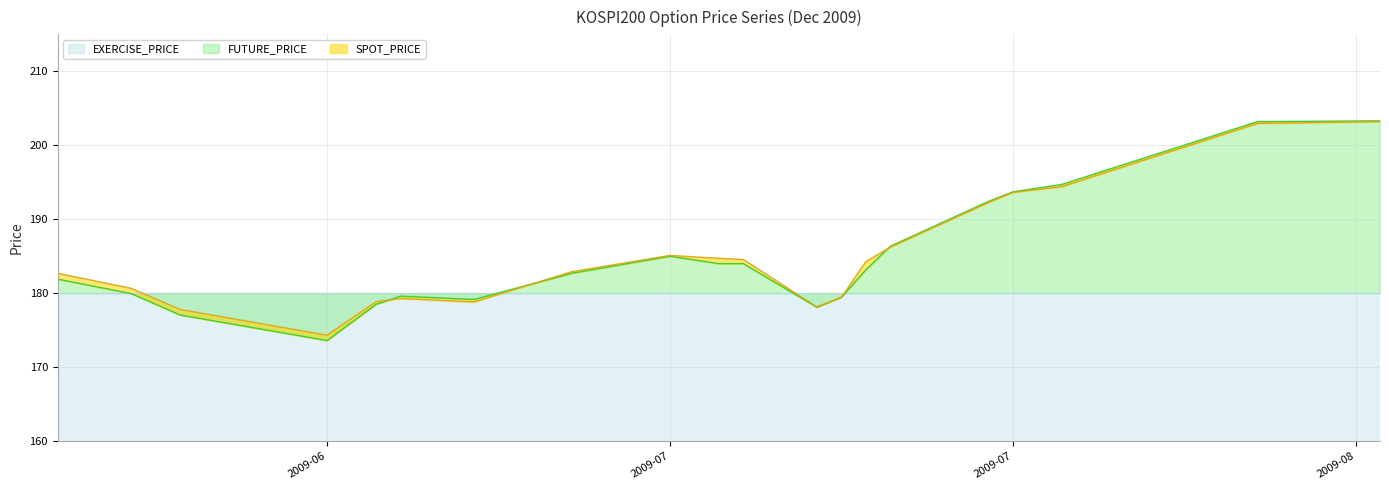

What position from the right is 2009-07-03?

13